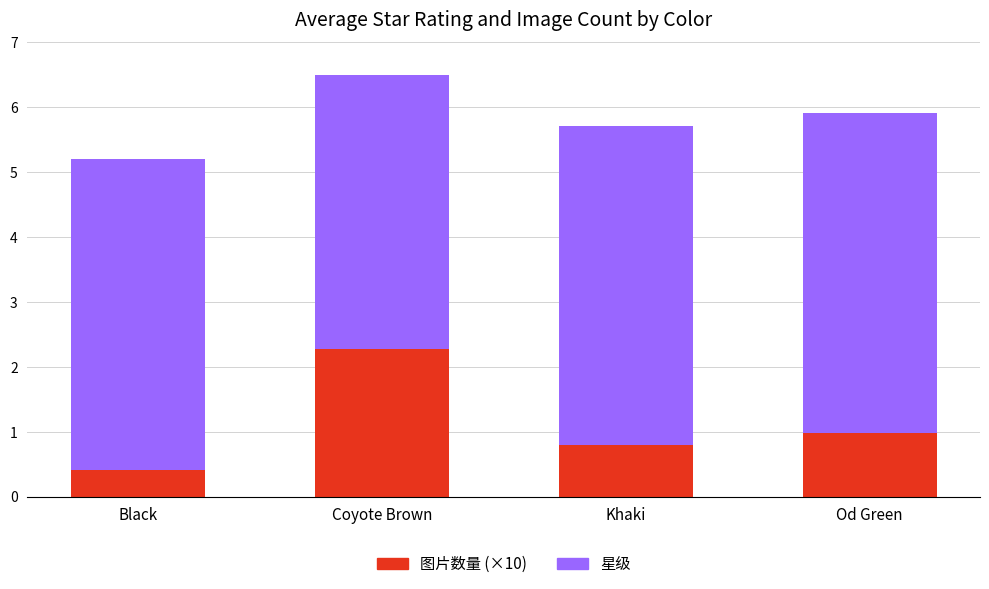

What is the total value across all series at Khaki?

5.7